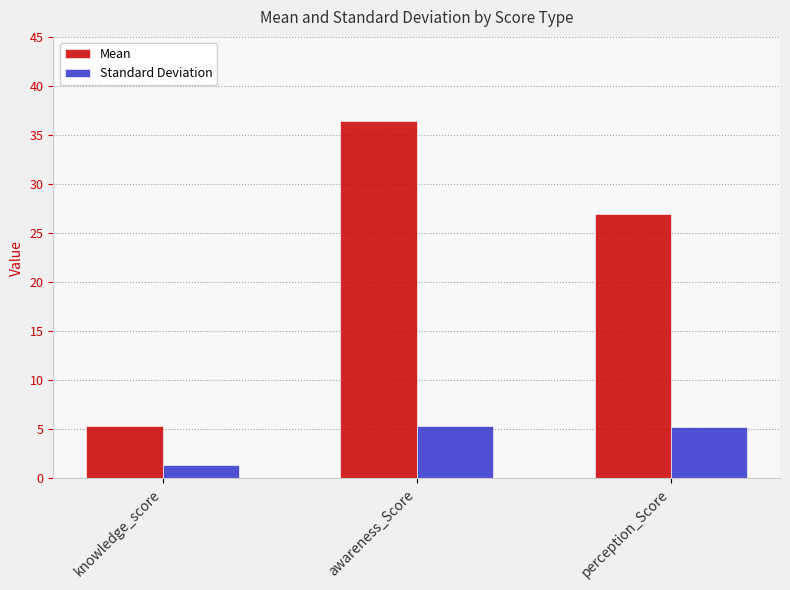

Rank the series at awareness_Score from highest to lowest value.

Mean, Standard Deviation